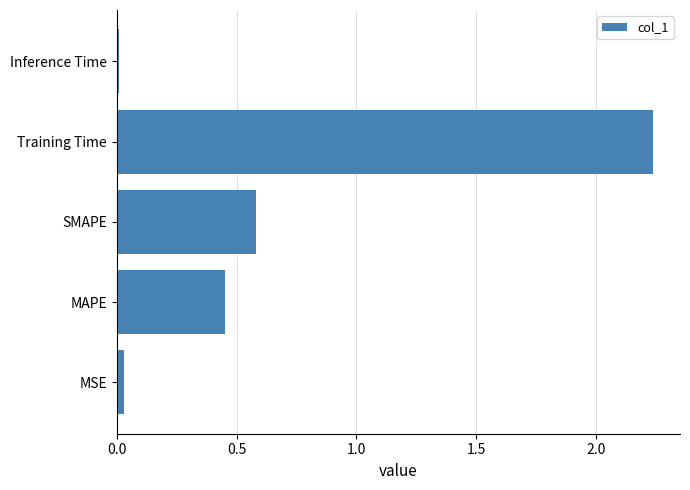

What is the sum of the values at Training Time and SMAPE?

2.8